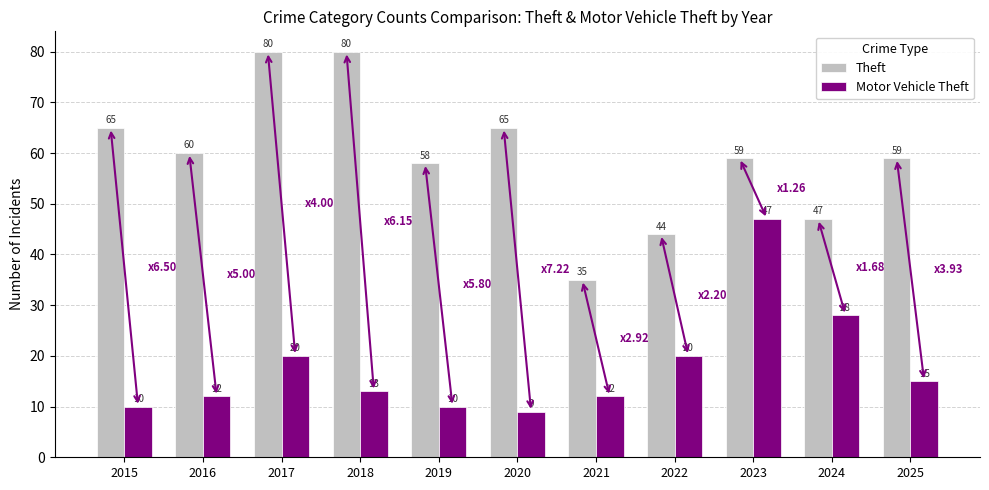

Rank the series by their maximum value, from lowest to highest.

Motor Vehicle Theft, Theft